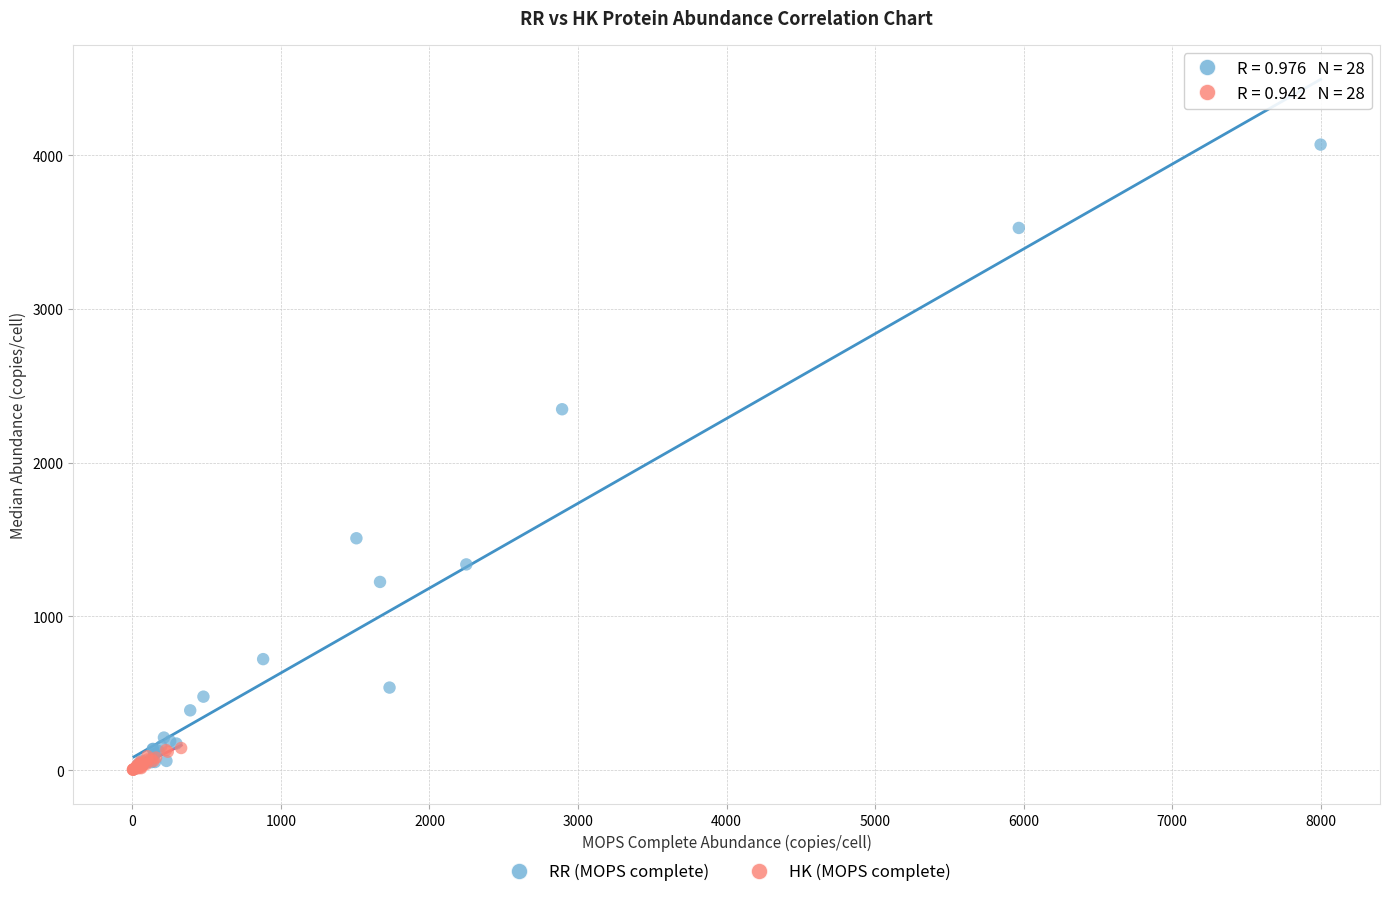

Which series has the largest Y range (max minus min)?

RR (MOPS complete)